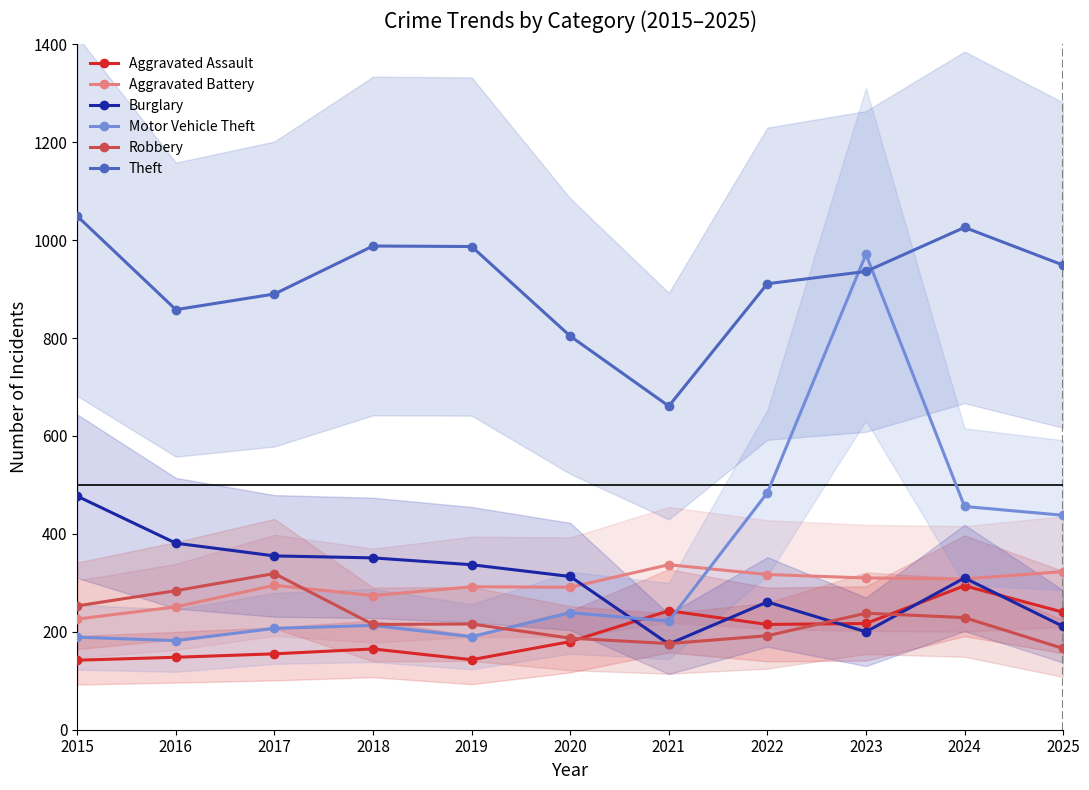

True or false: Theft and Aggravated Assault intersect in this chart.

False